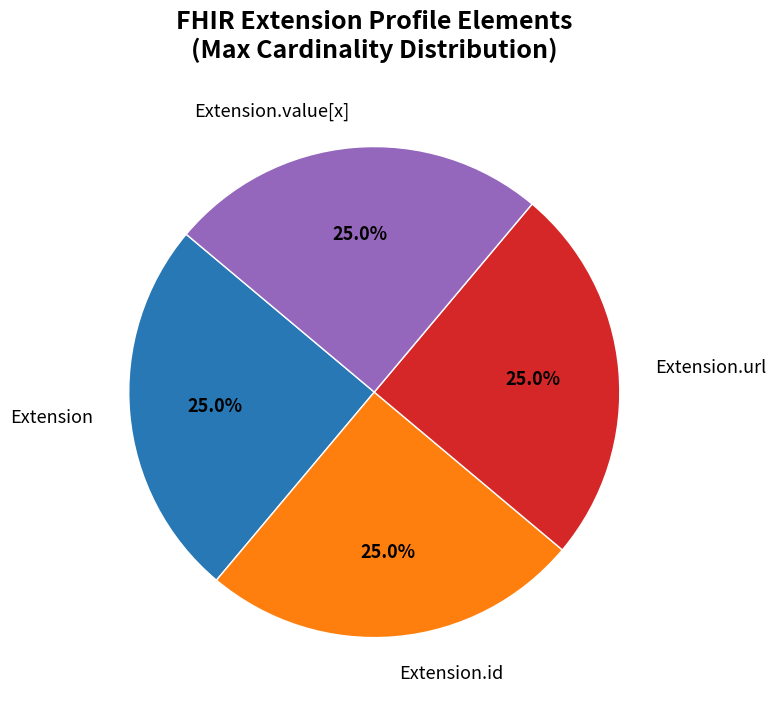

To the nearest percent, what is the difference between the largest and smallest slice percentages?

0%